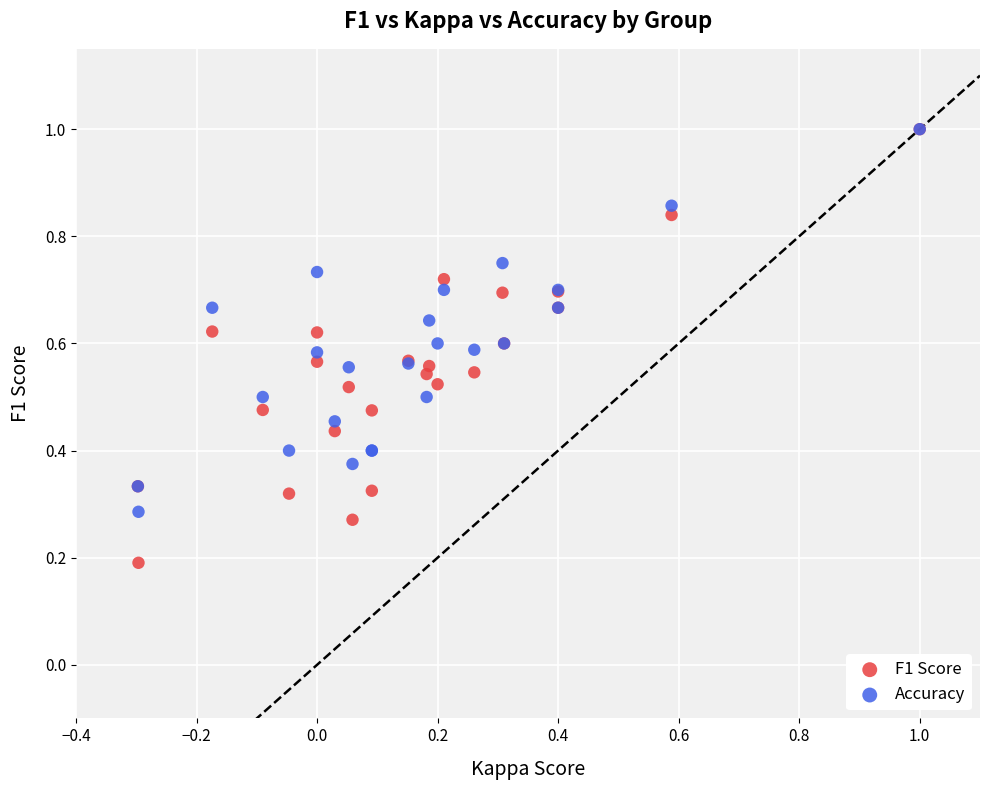

What are all the series names shown in the legend?

F1 Score, Accuracy